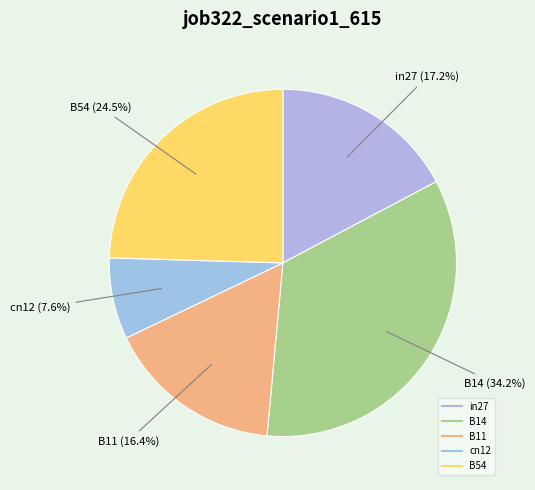

What percentage is the in27 slice, to the nearest percent?

17%